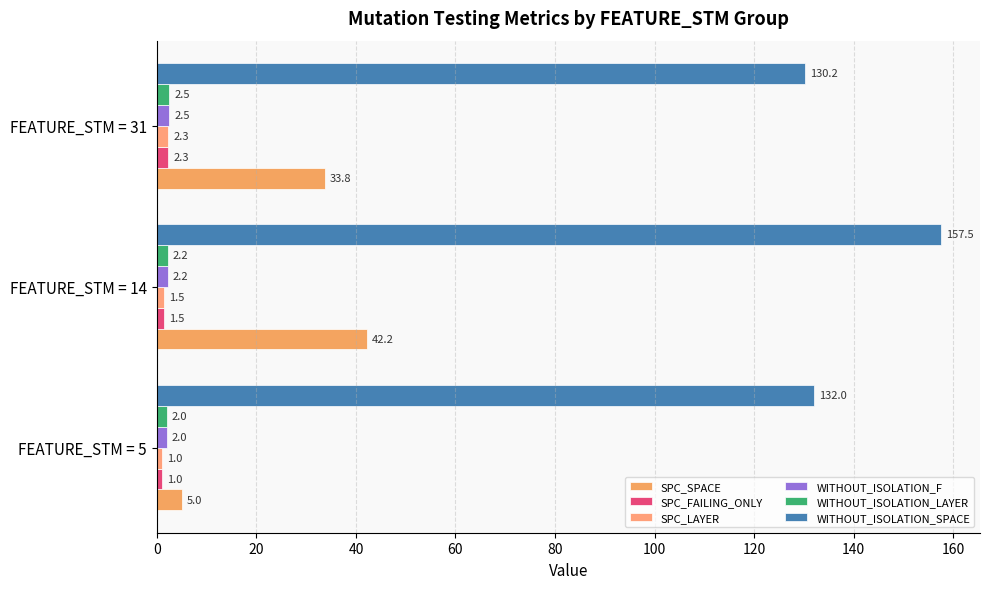

Count the number of data series in this chart.

6